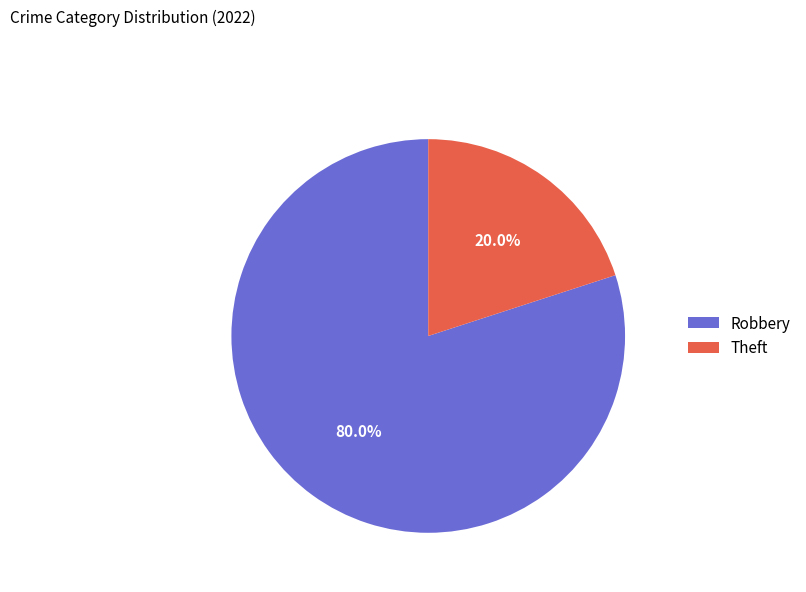

Rank the categories by value from lowest to highest.

Theft, Robbery